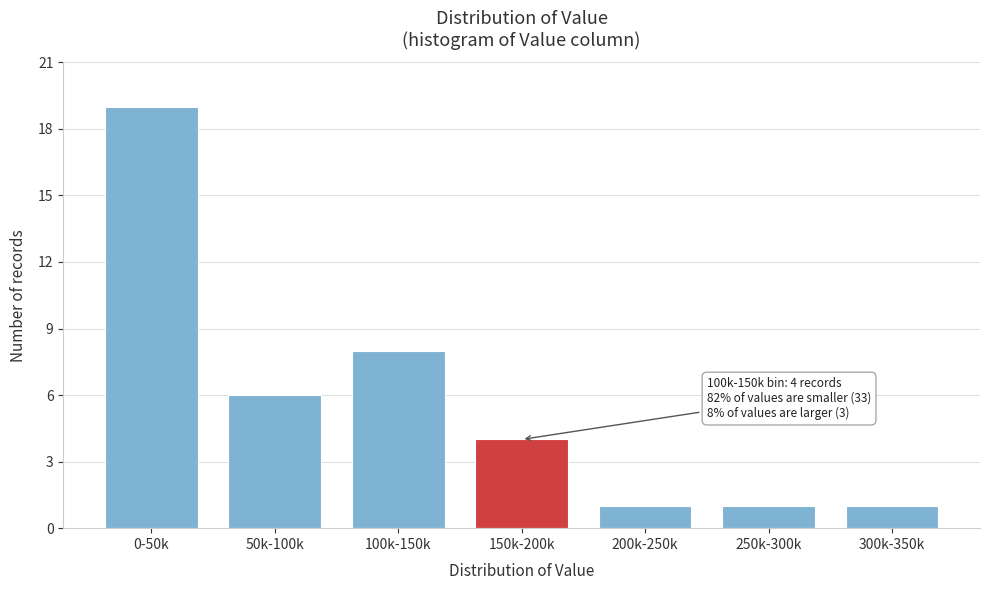

Reading left to right, list all the values displayed in this chart.

0-50k=19	50k-100k=6	100k-150k=8	150k-200k=4	200k-250k=1	250k-300k=1	300k-350k=1